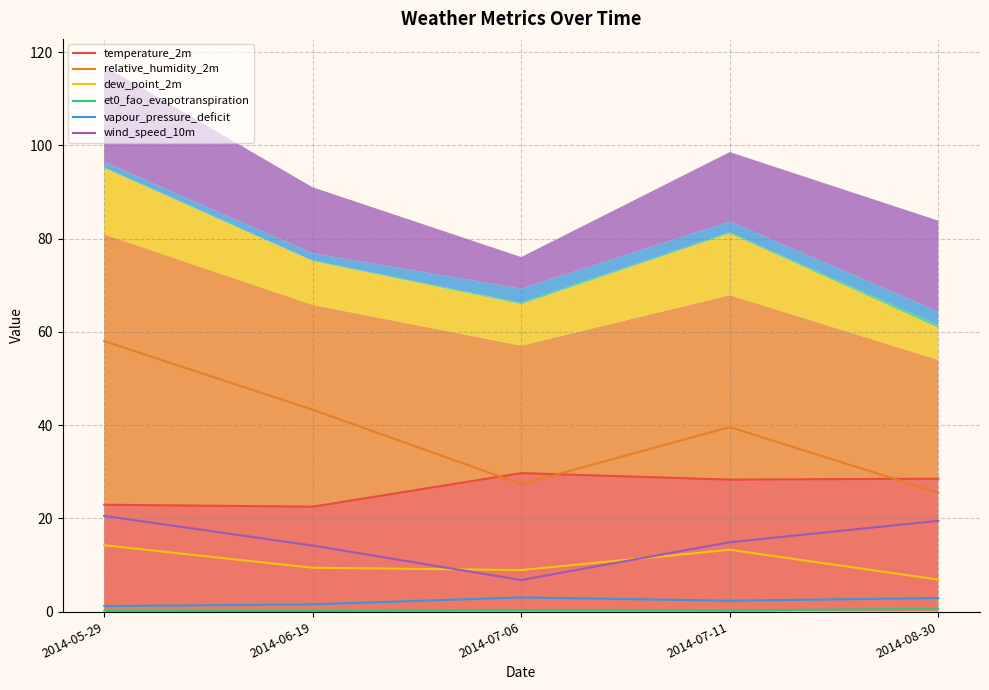

What is the total value across all series at 2014-08-30?

83.9